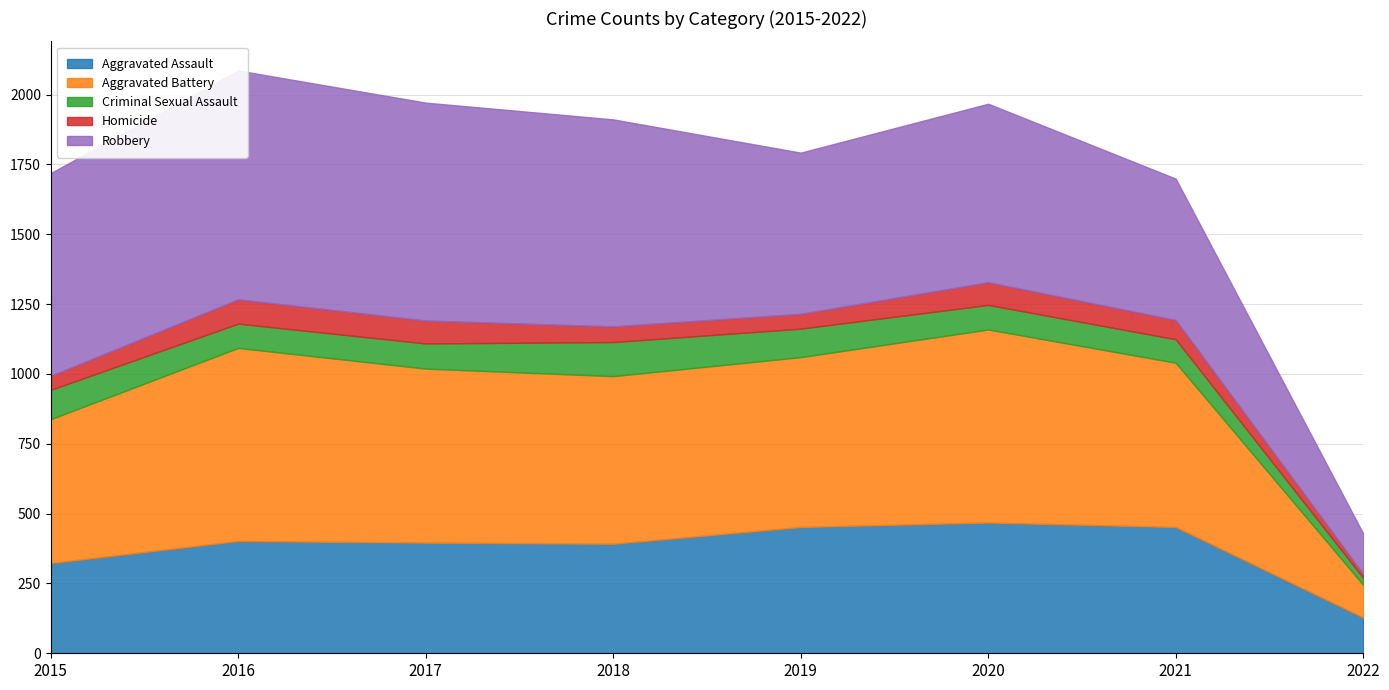

Which series has the largest total across all categories?

Robbery